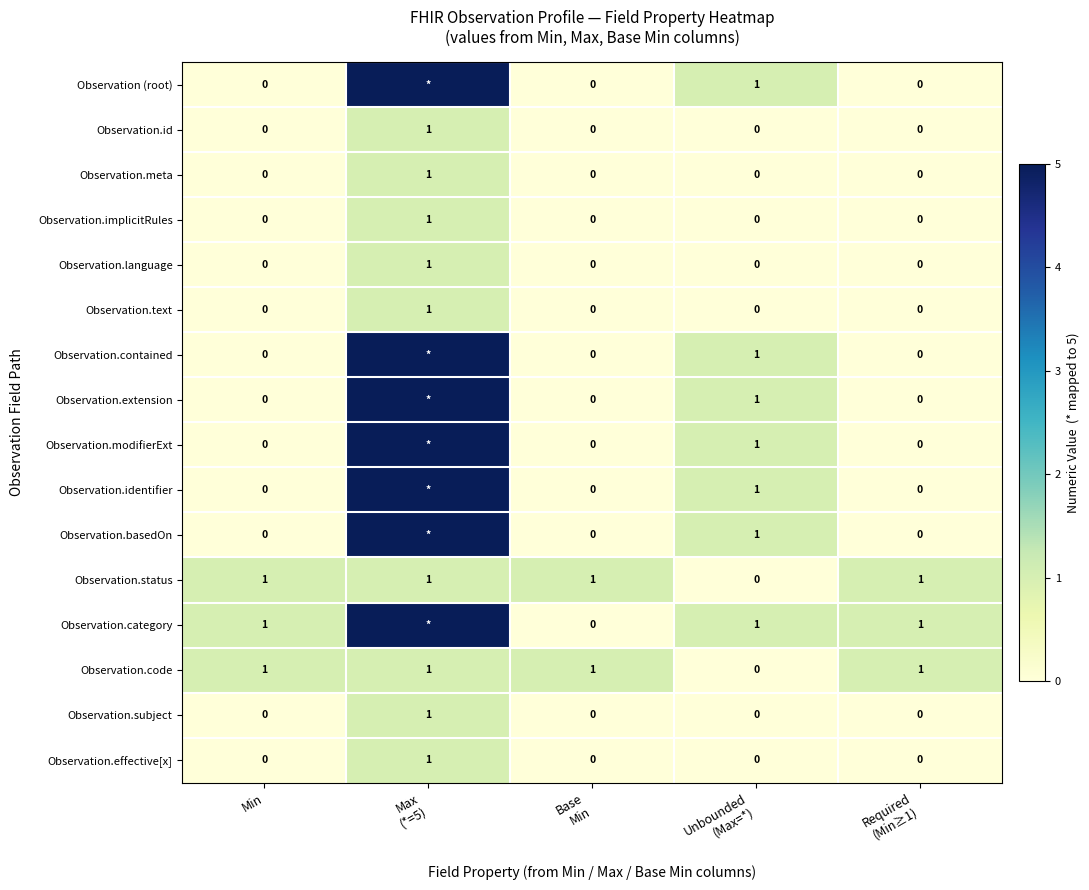

Is it true that Observation.id equals 0 at Min?

True